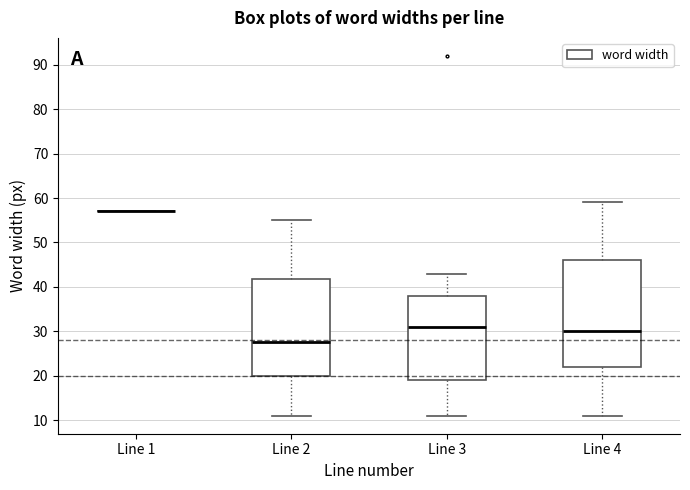

Reading left to right, read every box against the y-axis: the position of its median line, the range the box covers, and the ends of its whiskers. The values are not printed on the chart, so give them approximately, as read against the axis.

Line 1: box collapsed to a line at 57, whiskers 57 to 57
Line 2: median 28, box 20 to 42, whiskers 11 to 55
Line 3: median 31, box 19 to 38, whiskers 11 to 43
Line 4: median 30, box 22 to 46, whiskers 11 to 59